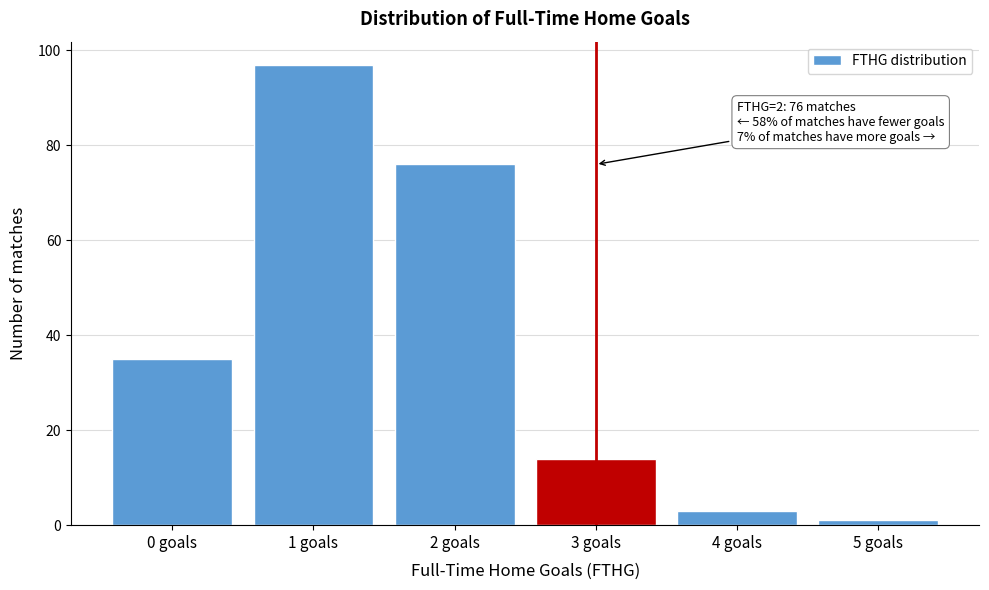

Over which range of the x-axis is the bar tallest?

0.5 to 1.5